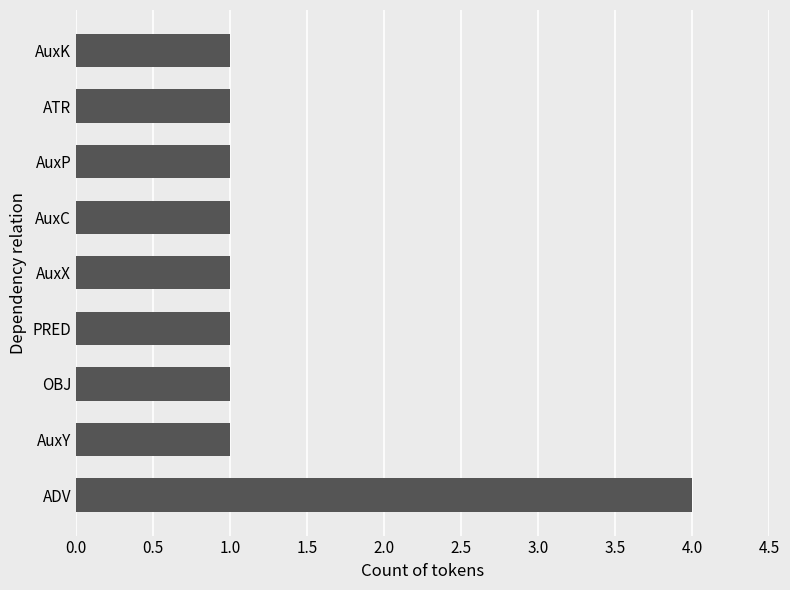

How many categories are shown in the chart?

9